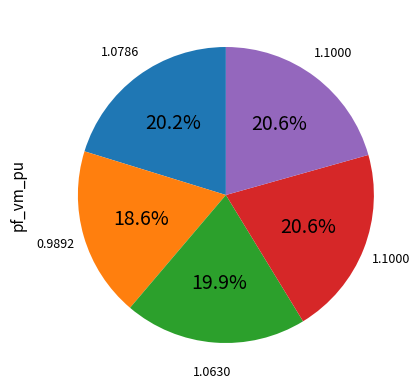

How many segments does this pie chart have?

5